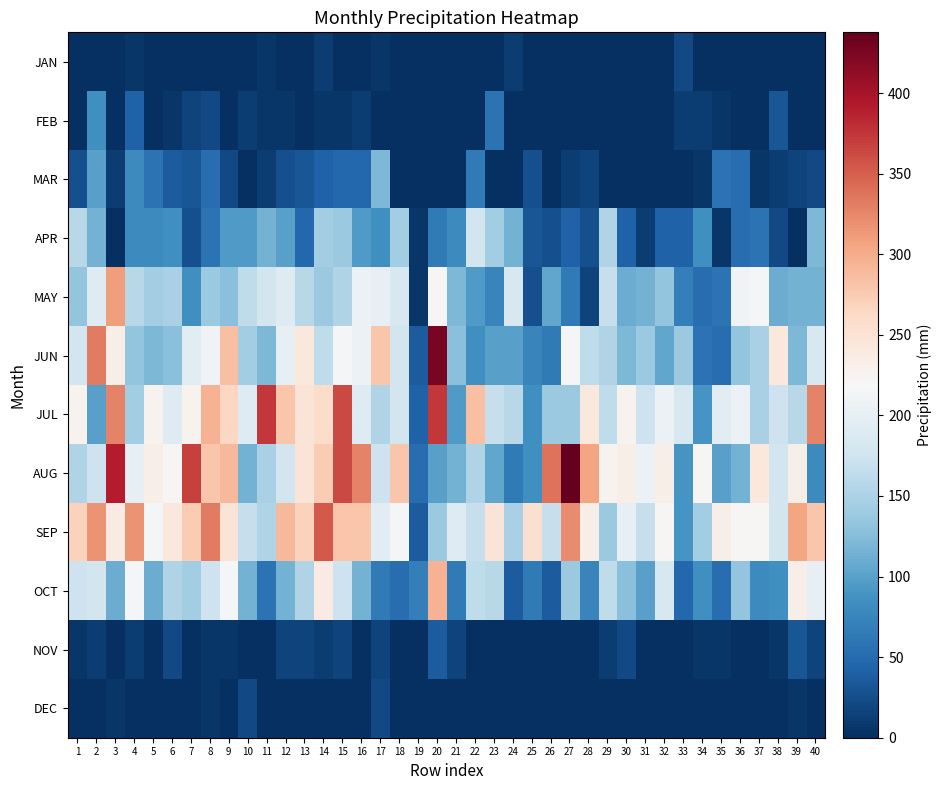

Which series changed the most between 31 and 32?

OCT